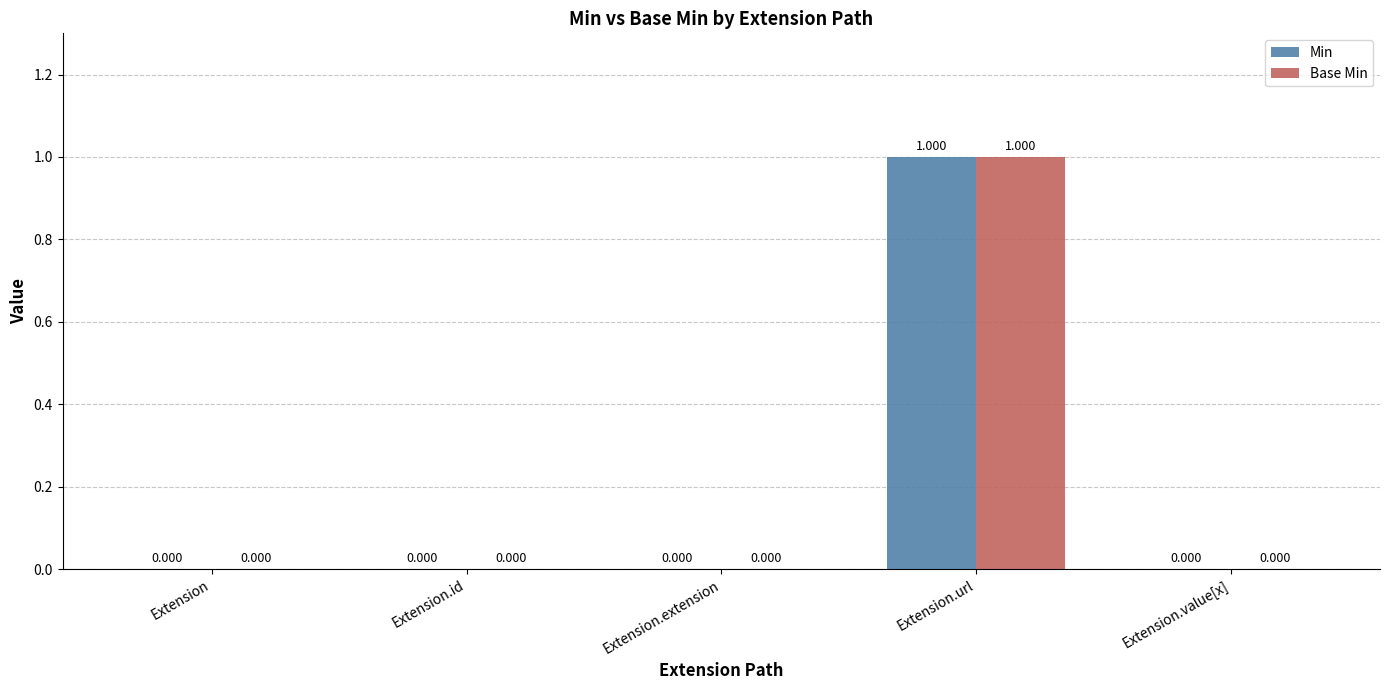

At which category is the sum across all series the highest?

Extension.url